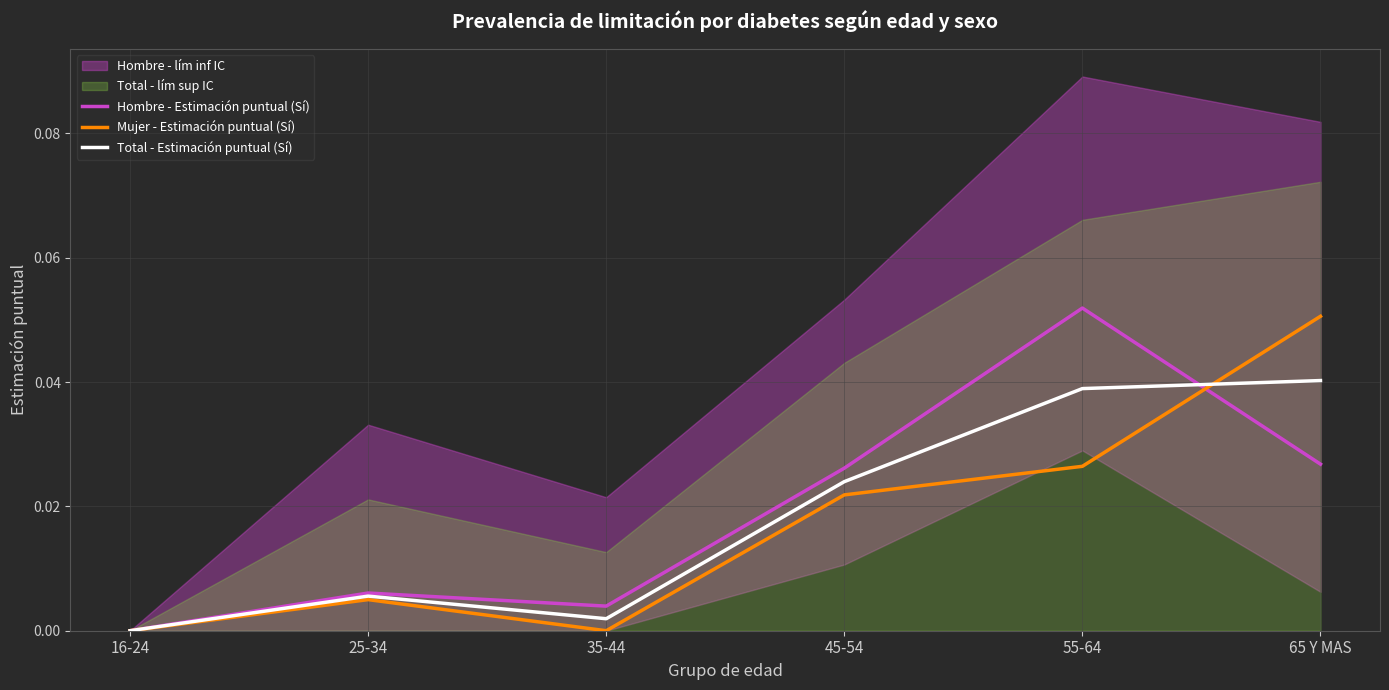

Between 45-54 and 55-64, which series saw the biggest shift?

Hombre - Estimación puntual (Sí)